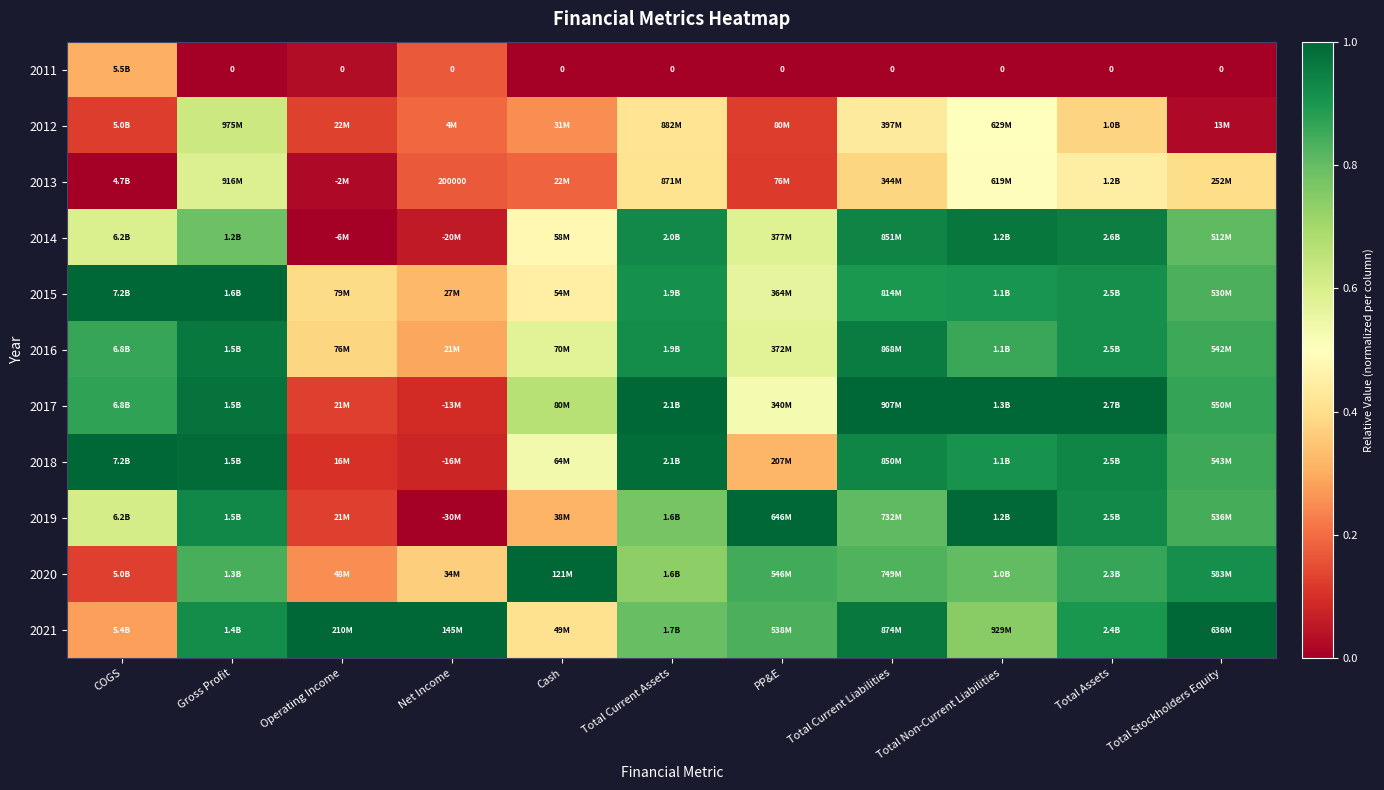

What is the maximum value shown in the chart?

1.0